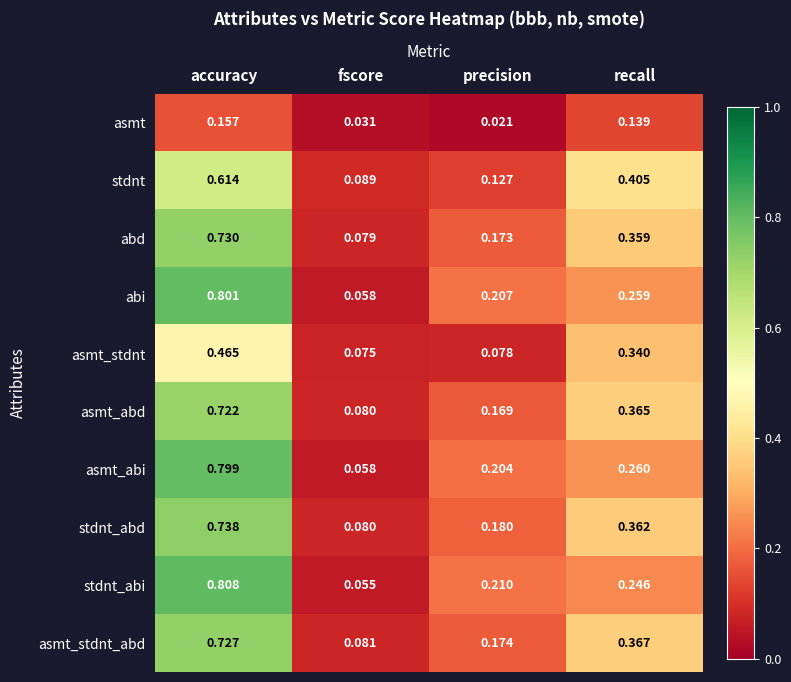

At which label is asmt closest to 0?

precision